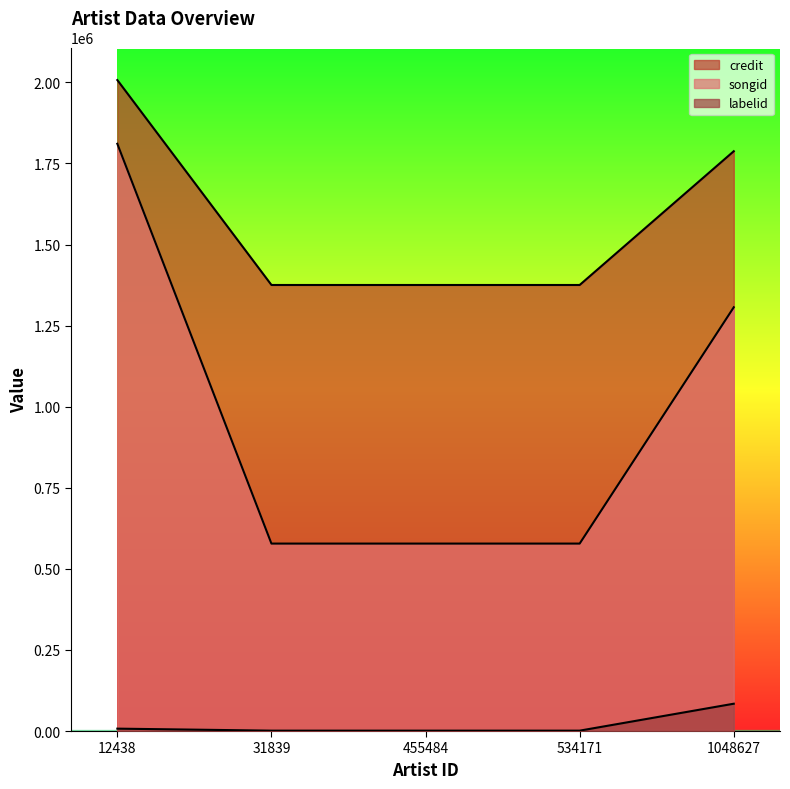

What is the lowest value of the credit series?

1375359